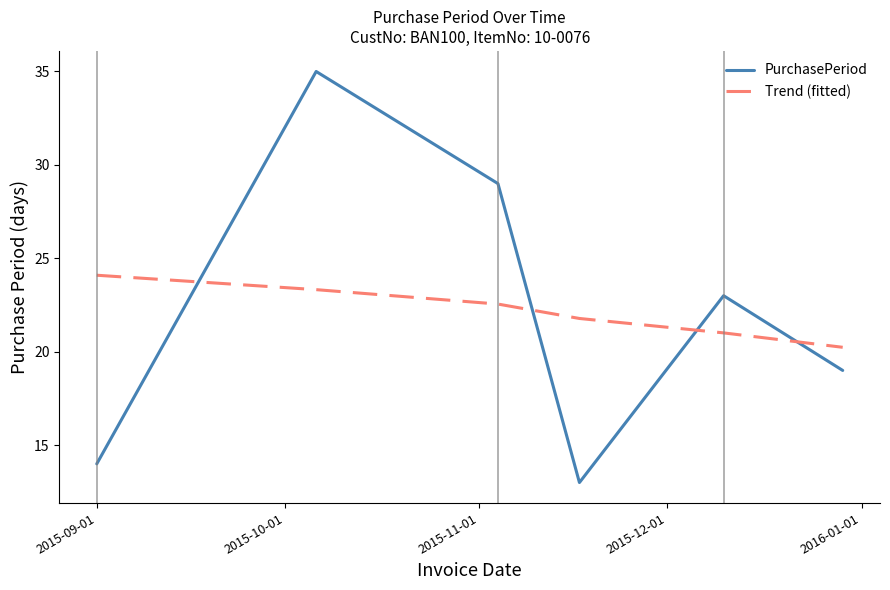

What is the maximum value for Trend (fitted)?

24.1